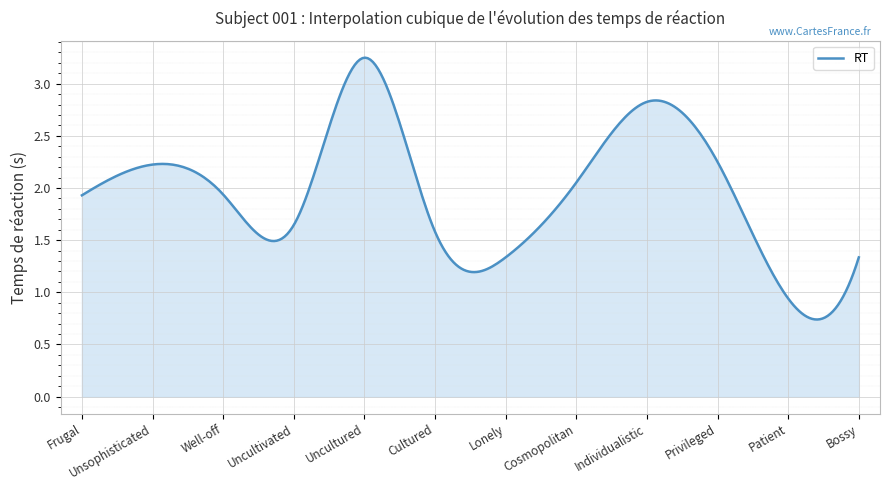

Does the chart have visible grid lines?

Yes